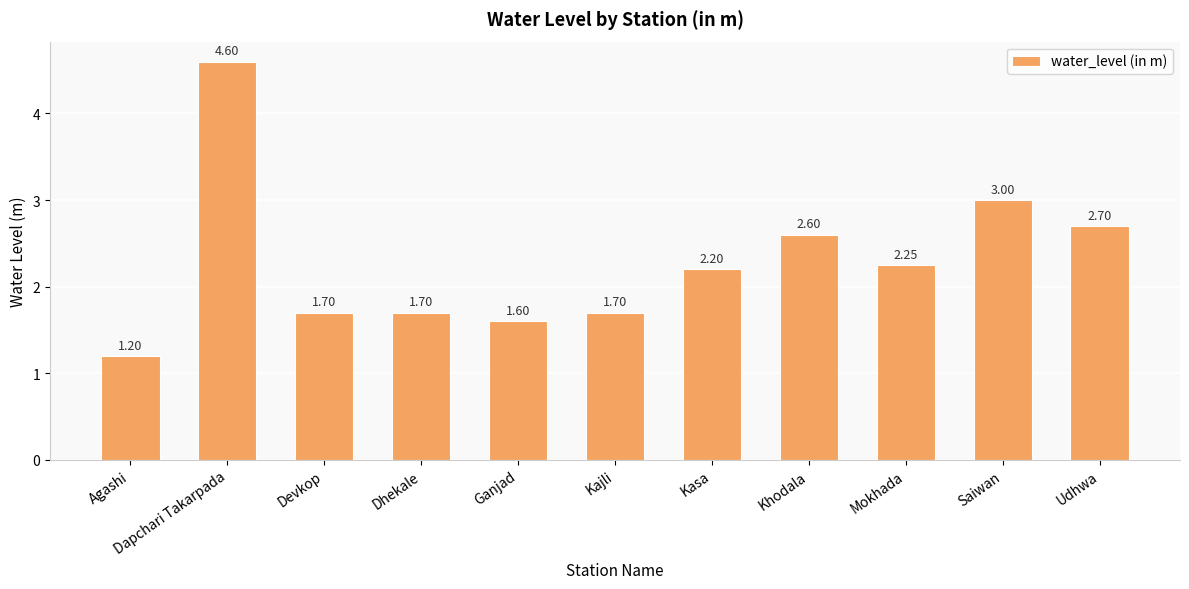

What is the smallest value displayed?

1.2